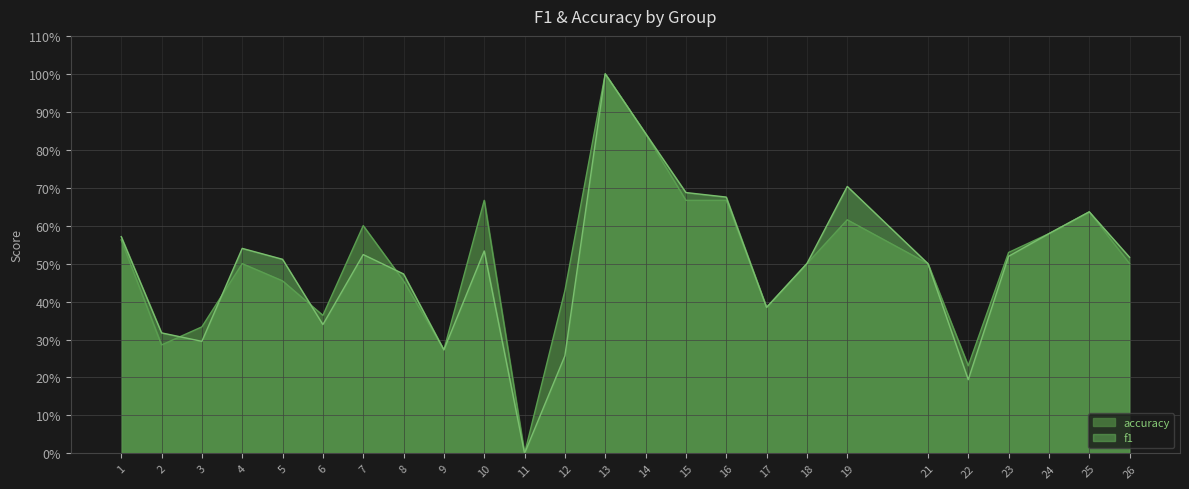

What are all the series names shown in the legend?

accuracy, f1